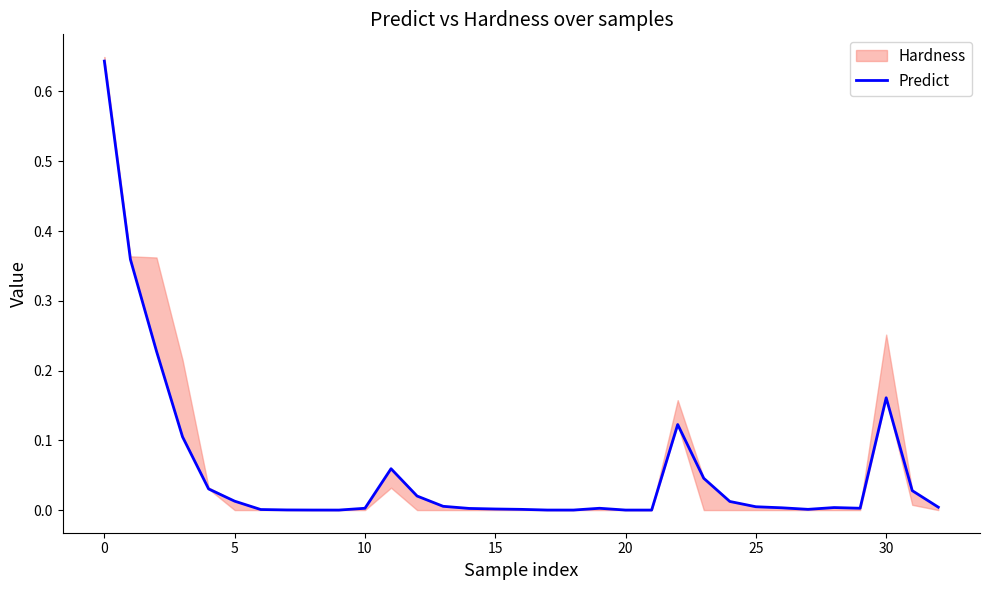

How many lines are shown in the chart?

1